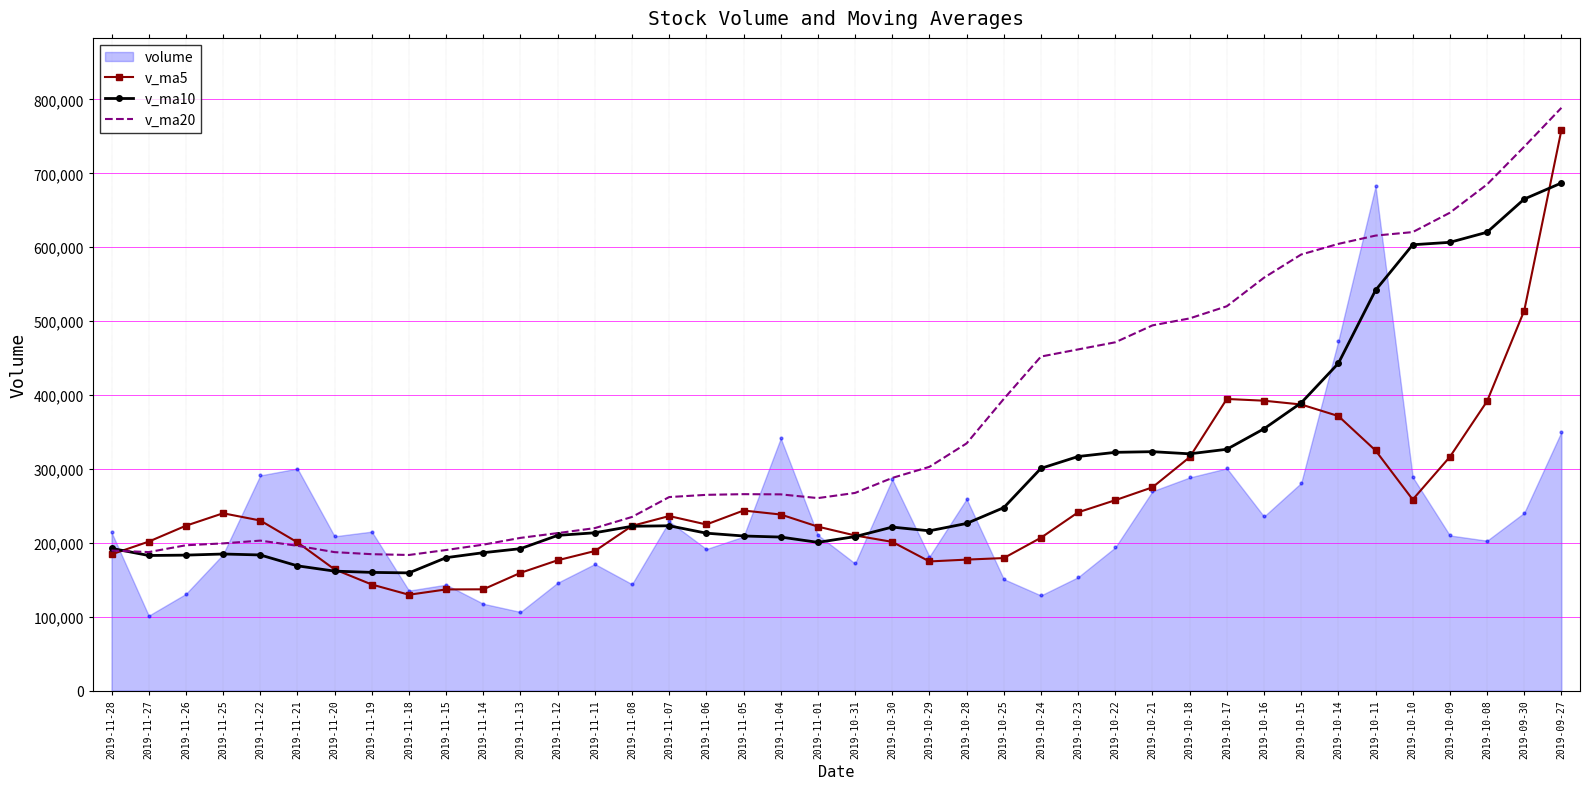

The value of v_ma20 at 2019-10-18 is 503667.1. True or false?

True